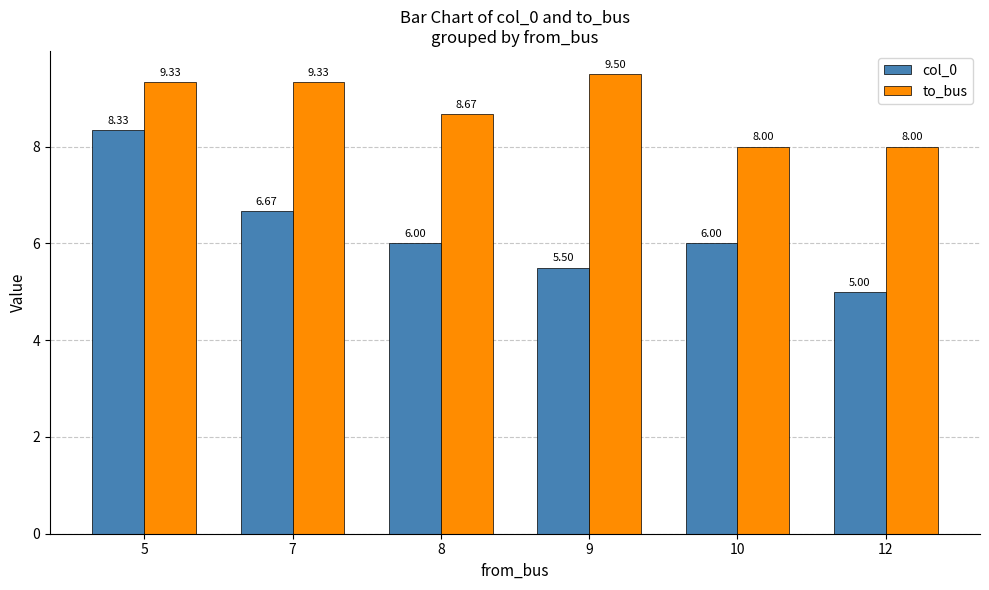

Reading left to right, extract all data points from this chart.

col_0: 8.3	6.7	6.0	5.5	6.0	5.0
to_bus: 9.3	9.3	8.7	9.5	8.0	8.0